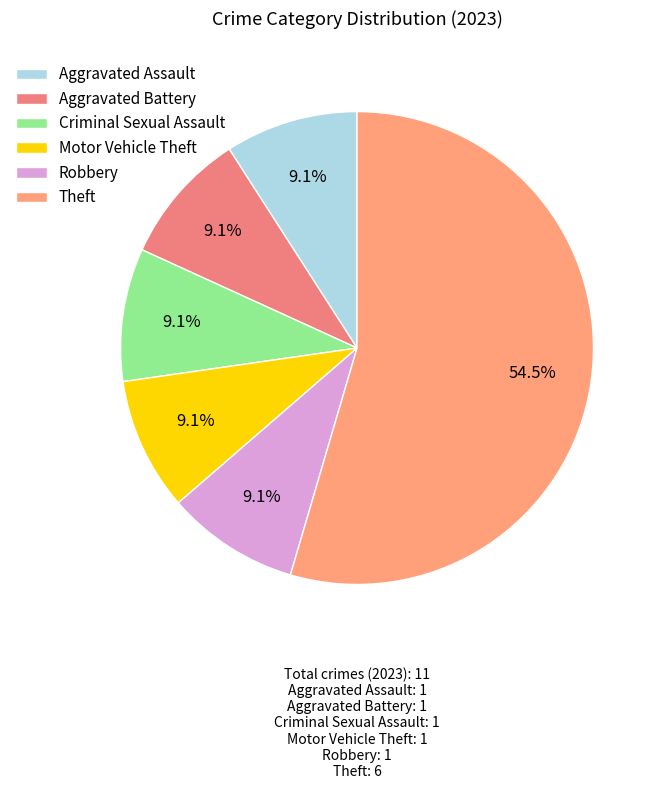

Which slice is the largest?

Theft